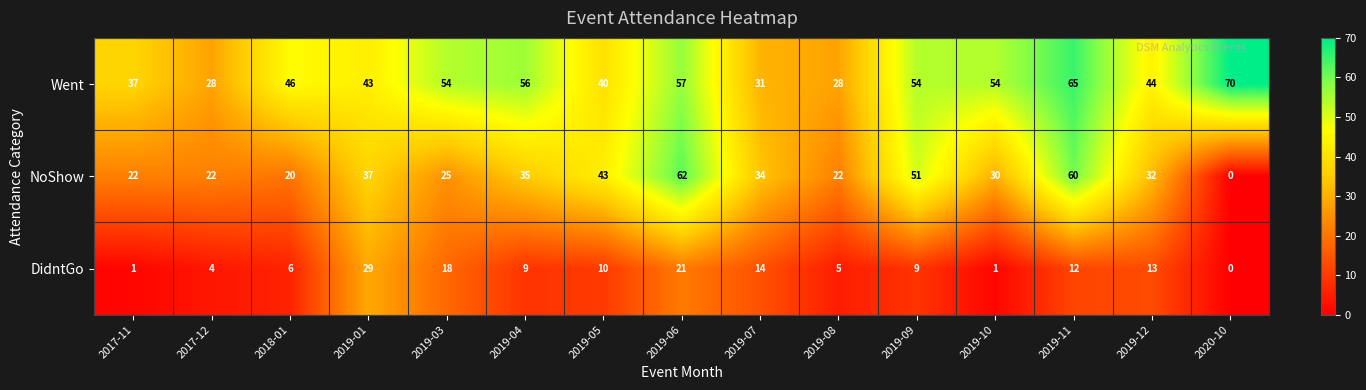

List the series in order of their peak value, lowest first.

DidntGo, NoShow, Went